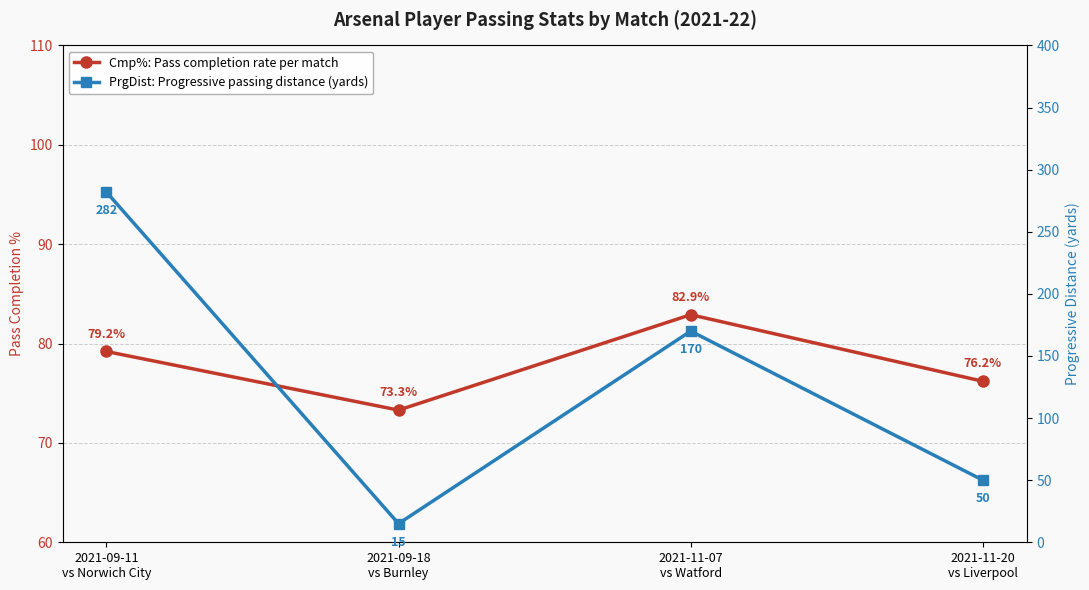

Which series has the largest total across all categories?

PrgDist: Progressive passing distance (yards)